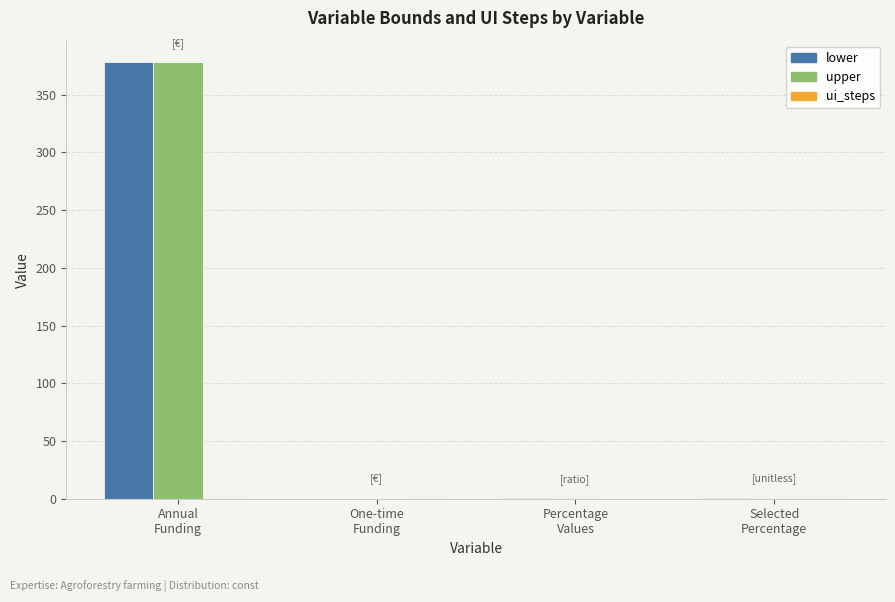

What is the sum of all lower values?

379.8